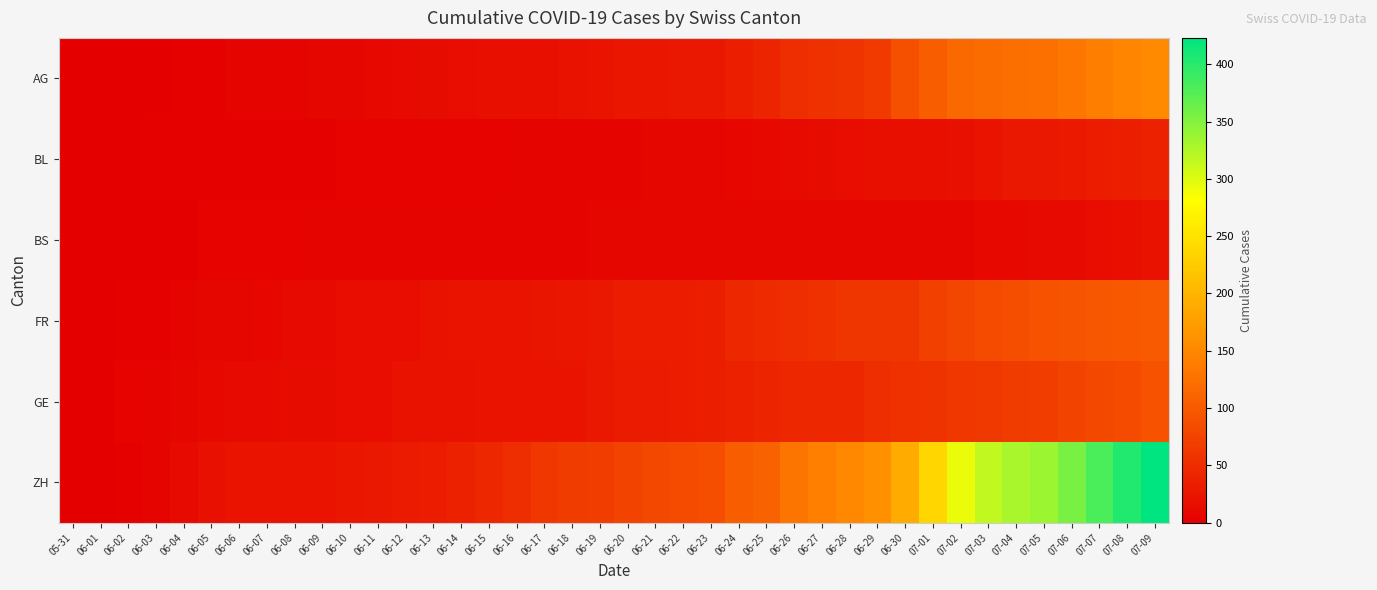

What is the difference between the highest and lowest values at 06-24?

96